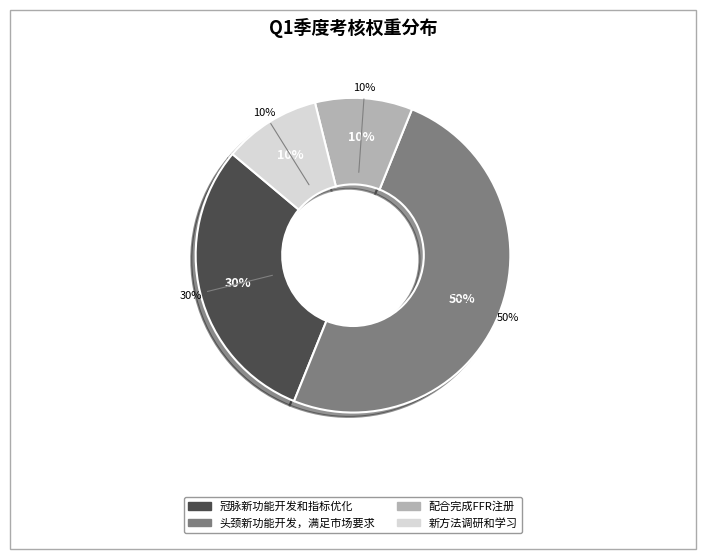

How many slices are in this pie chart?

4